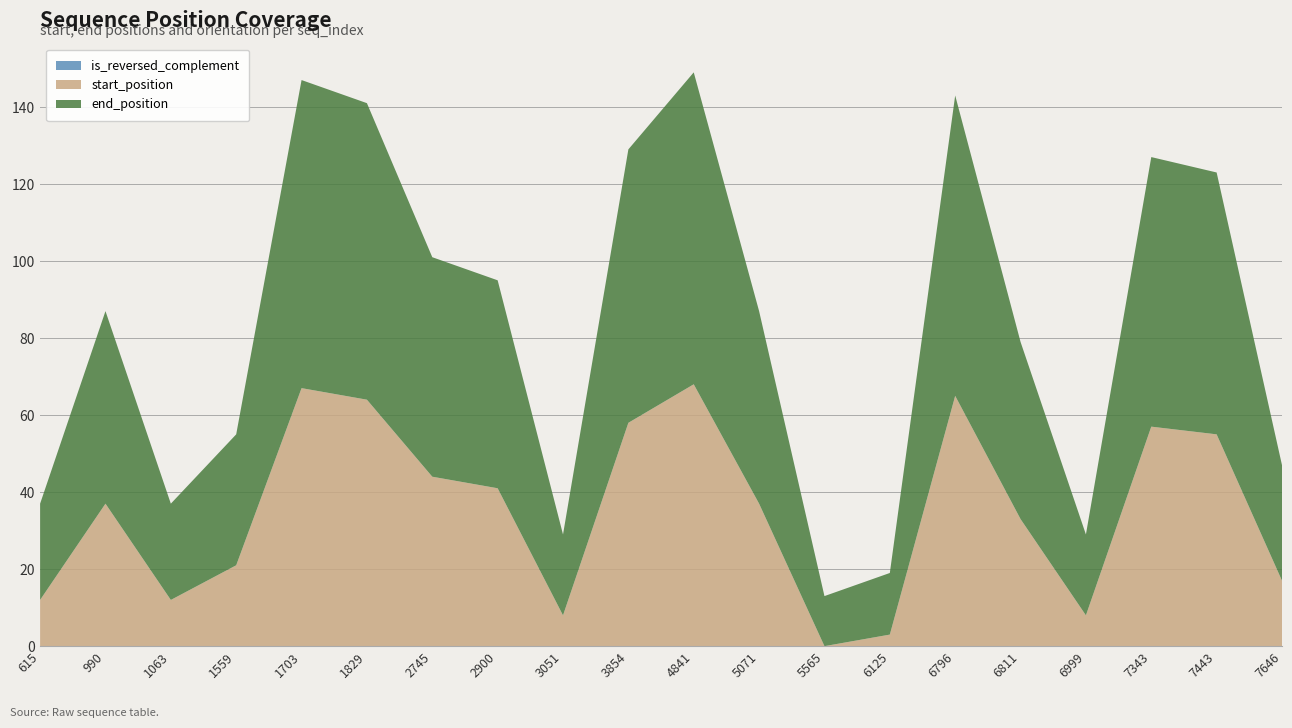

Reading left to right, extract all data points from this chart.

start_position: 12	37	12	21	67	64	44	41	8	58	68	37	0	3	65	33	8	57	55	17
end_position: 25	50	25	34	80	77	57	54	21	71	81	50	13	16	78	46	21	70	68	30
is_reversed_complement: 0	0	0	0	0	0	0	0	0	0	0	0	0	0	0	0	0	0	0	0